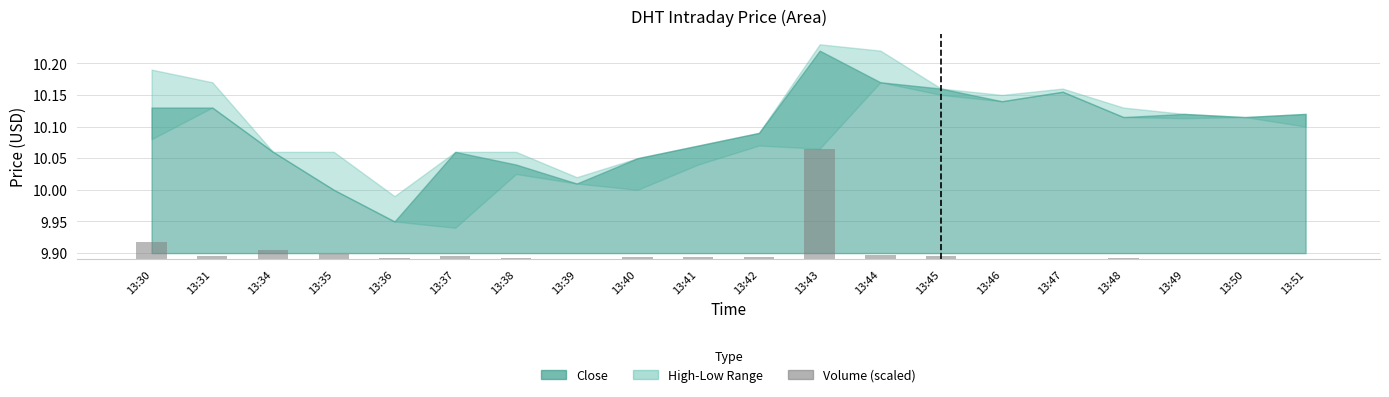

List the labels in order of value, largest first.

13:43, 13:30, 13:34, 13:35, 13:44, 13:45, 13:31, 13:37, 13:40, 13:42, 13:41, 13:38, 13:36, 13:48, 13:46, 13:51, 13:49, 13:39, 13:47, 13:50